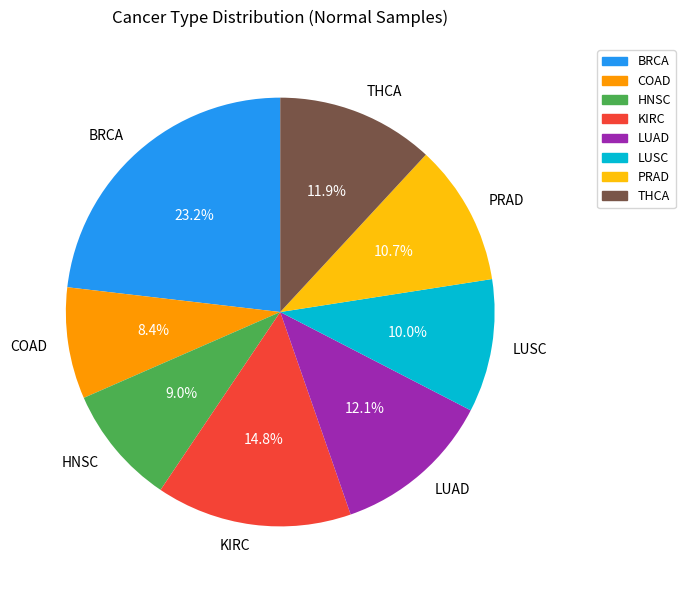

What is the smallest slice in the pie chart?

COAD